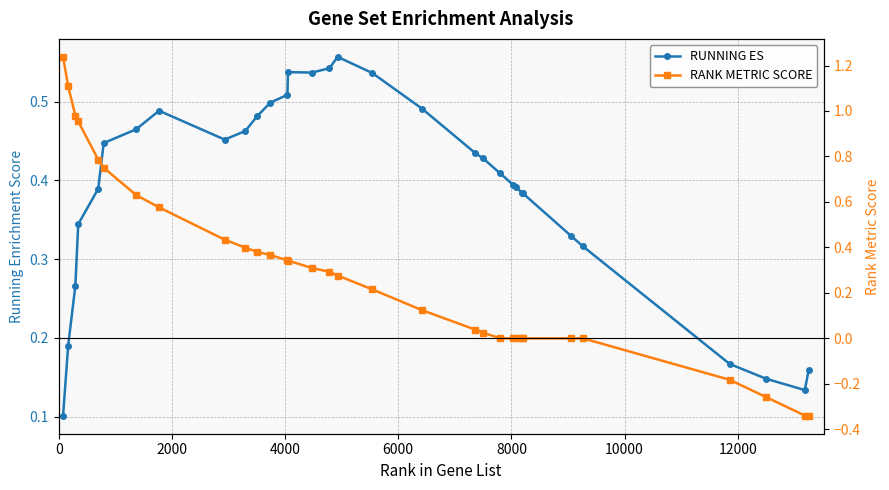

How many lines are shown in the chart?

2